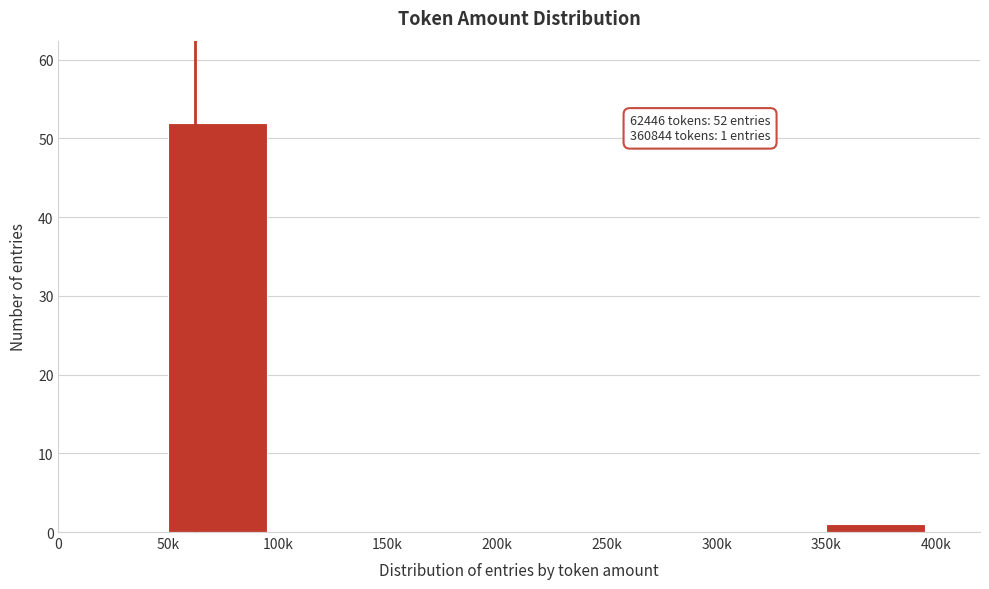

Reading left to right, extract all data points from this chart.

0=0	50k=52	100k=0	150k=0	200k=0	250k=0	300k=0	350k=1